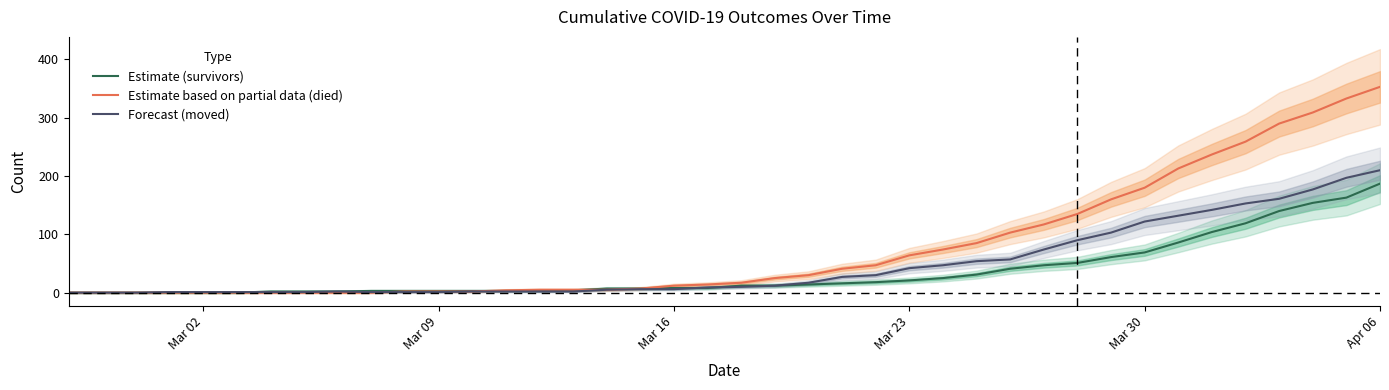

What are all the series names shown in the legend?

Estimate (survivors), Estimate based on partial data (died), Forecast (moved)